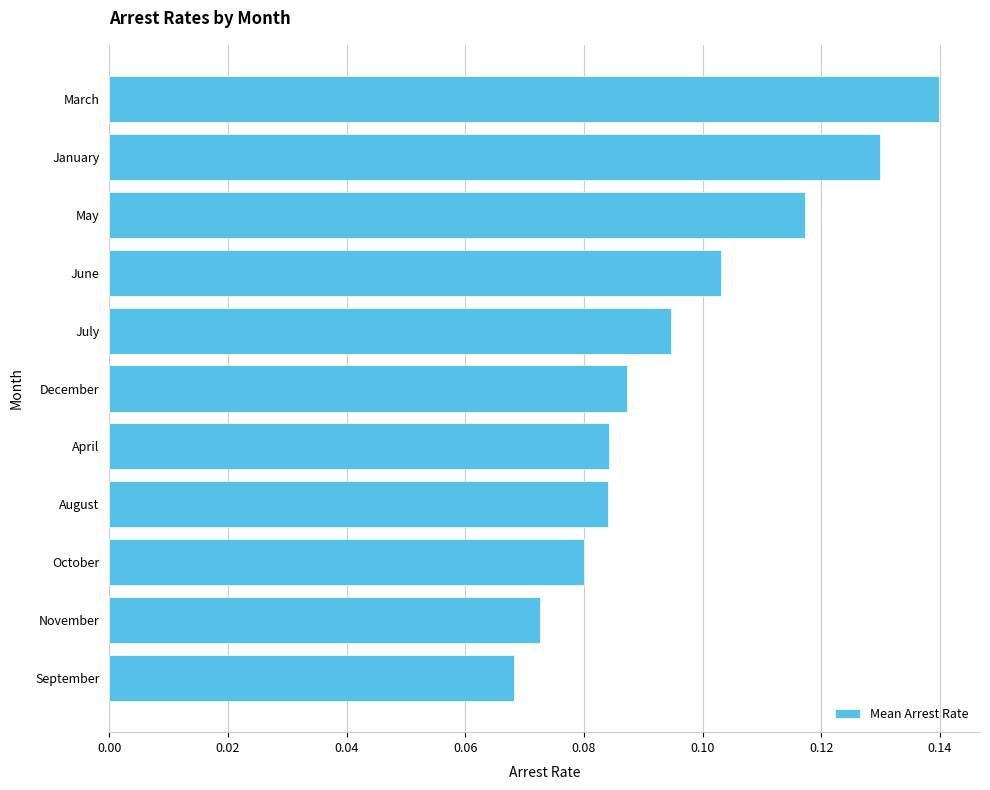

What is the label of the 9th bar from the top?

October